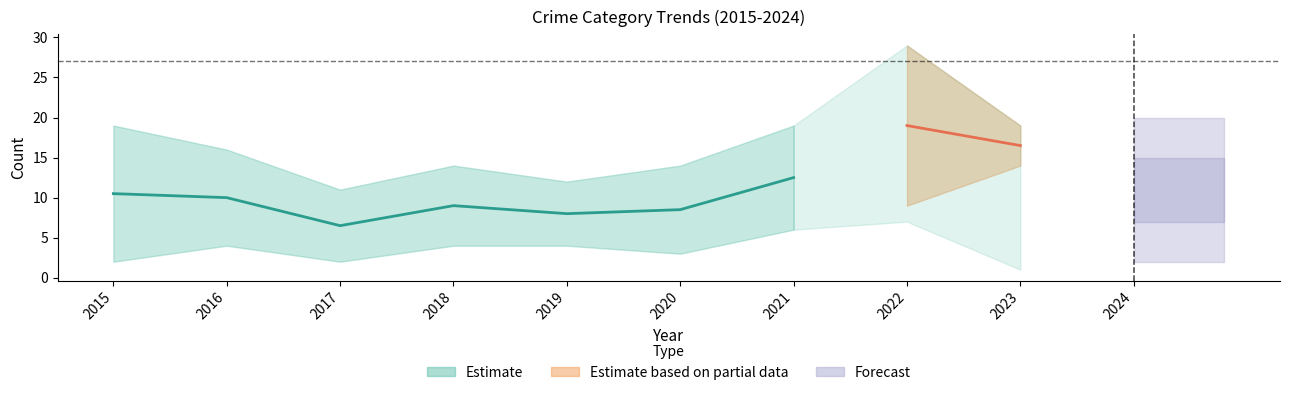

At which label is Aggravated Battery closest to 8?

2019